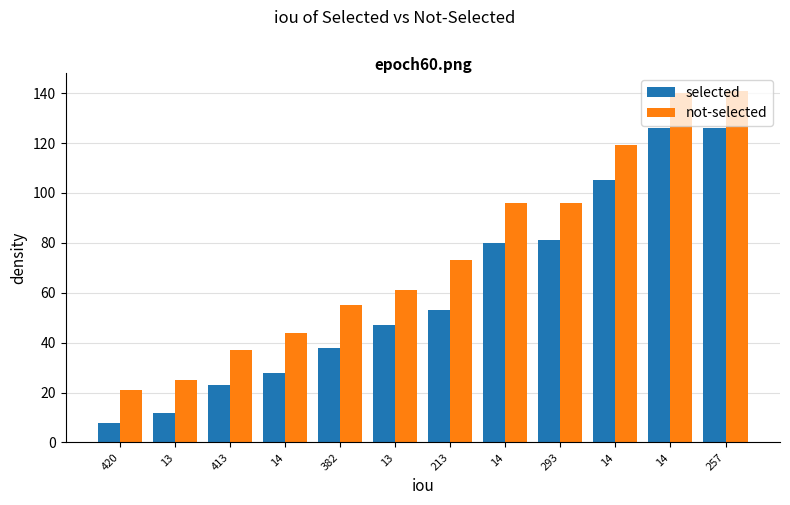

Reading left to right, list all the values displayed in this chart.

selected: 420=8	13=12	413=23	14=28	382=38	13=47	213=53	14=80	293=81	14=105	14=126	257=126
not-selected: 420=21	13=25	413=37	14=44	382=55	13=61	213=73	14=96	293=96	14=119	14=140	257=141